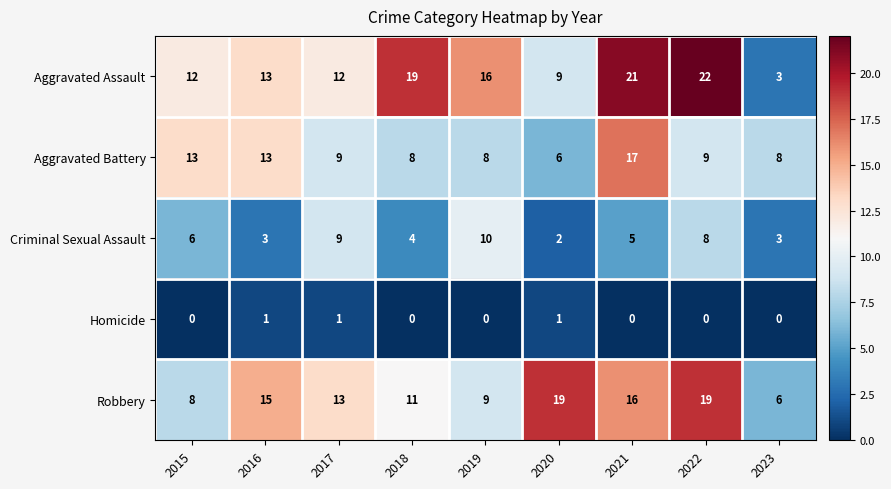

The value of Criminal Sexual Assault at 2015 is 6. True or false?

True